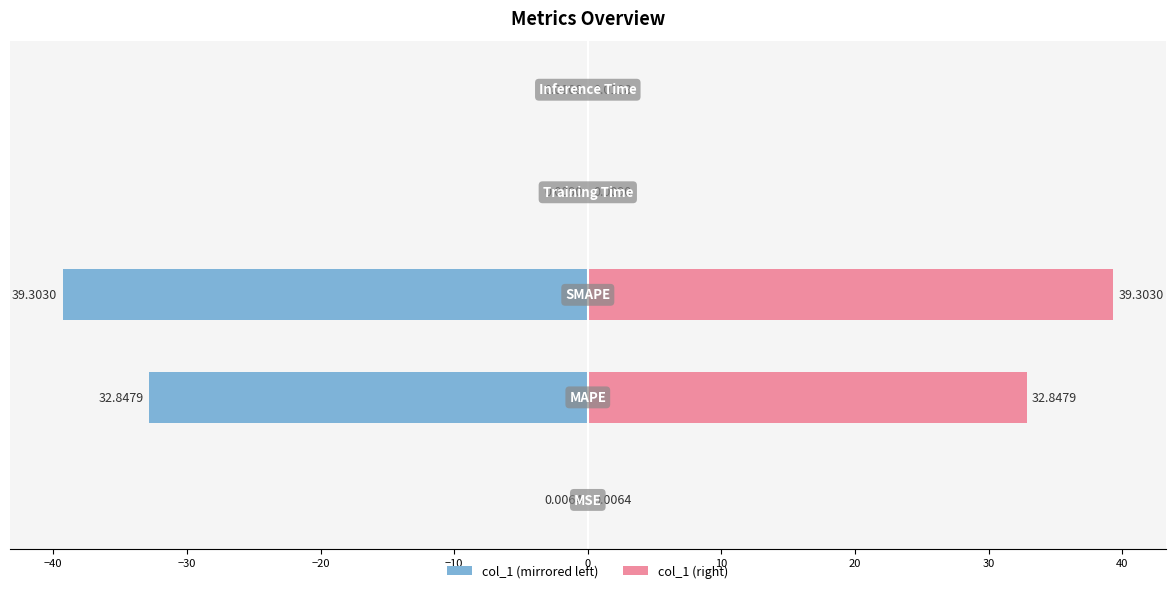

Reading right to left, transcribe all the data shown in this chart.

col_1 (left): -0.0	-0.0	-39.3	-32.8	-0.0
col_1 (right): 0.0	0.0	39.3	32.8	0.0